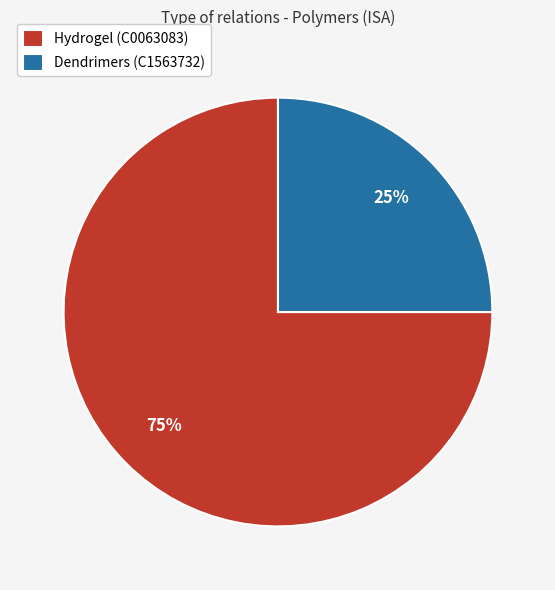

Is there a majority slice in this chart?

Yes